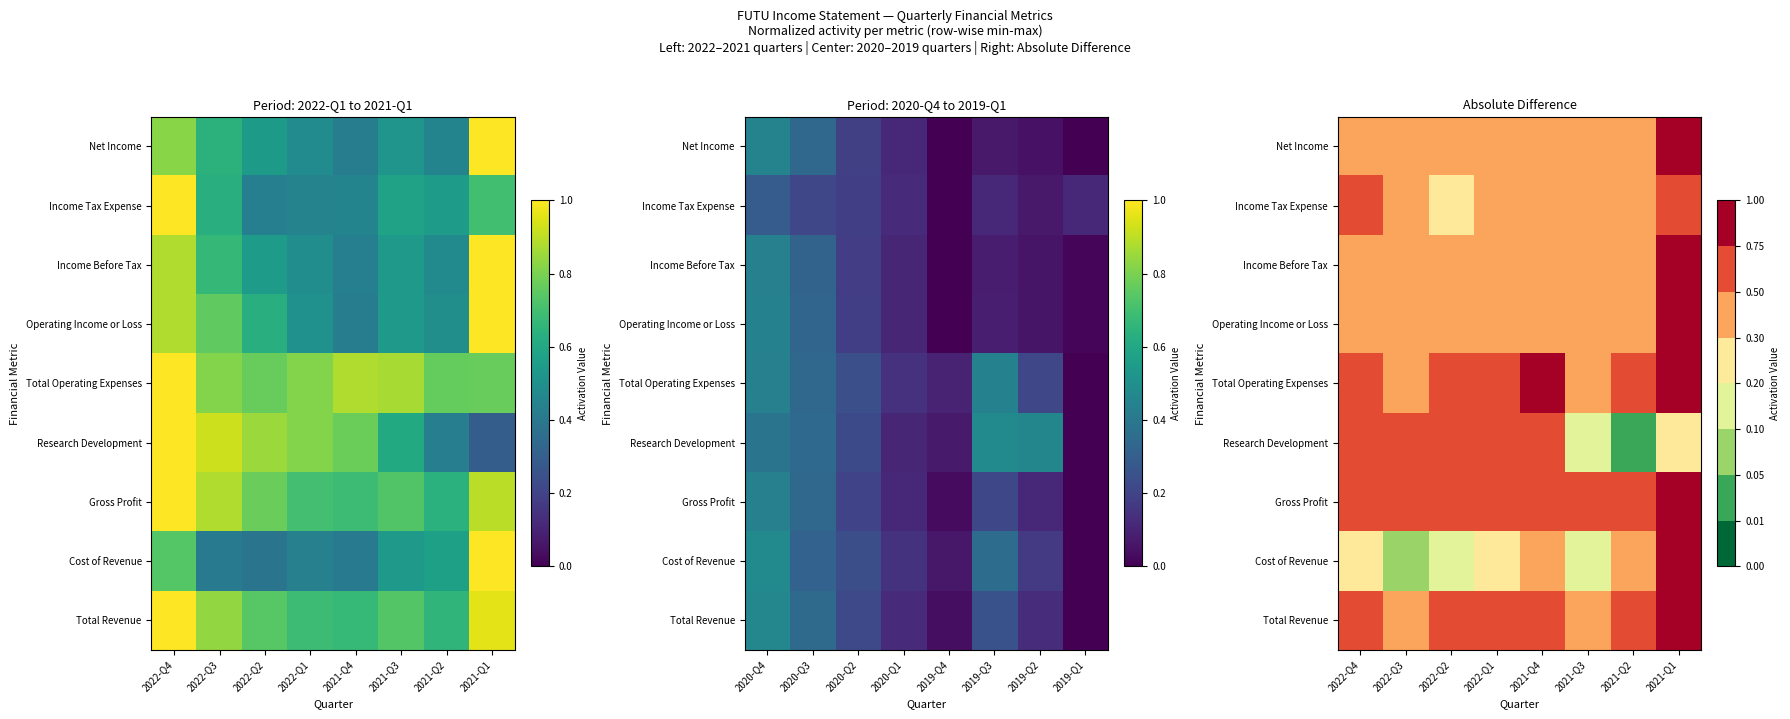

What is the difference between the highest and lowest values at 2021-Q1?

0.7